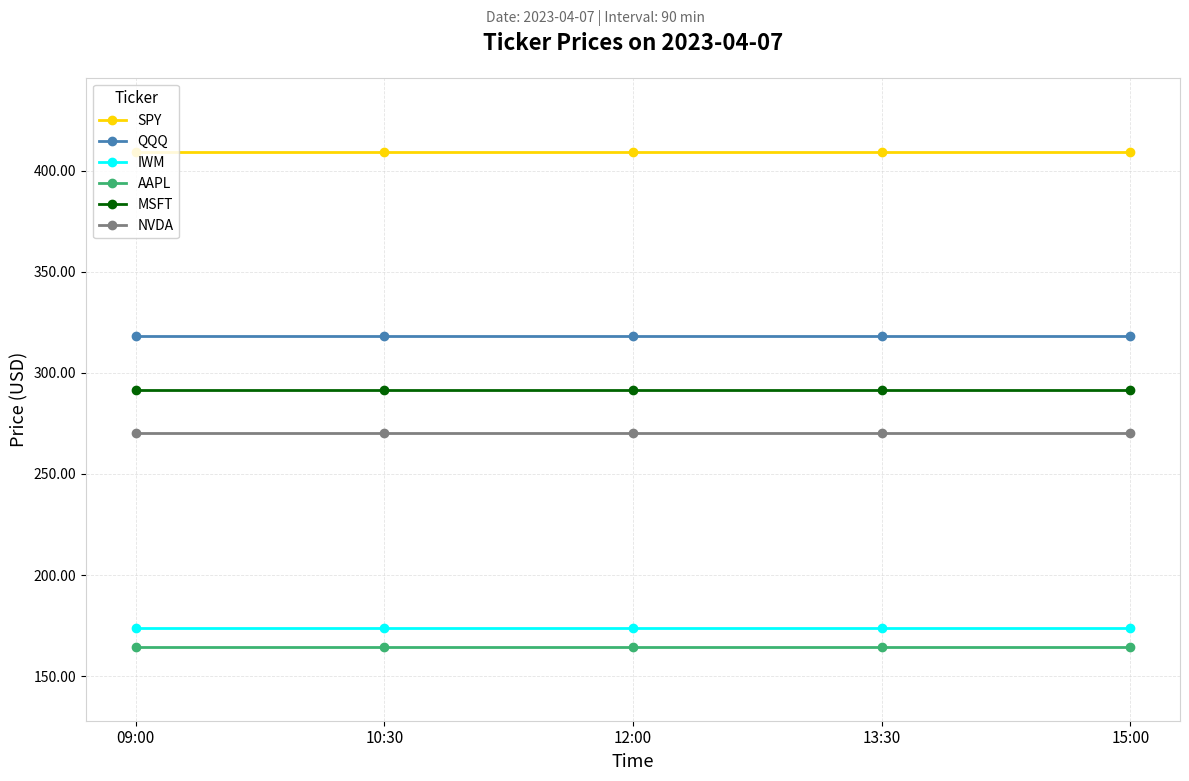

Rank the series by their maximum value, from lowest to highest.

AAPL, IWM, NVDA, MSFT, QQQ, SPY